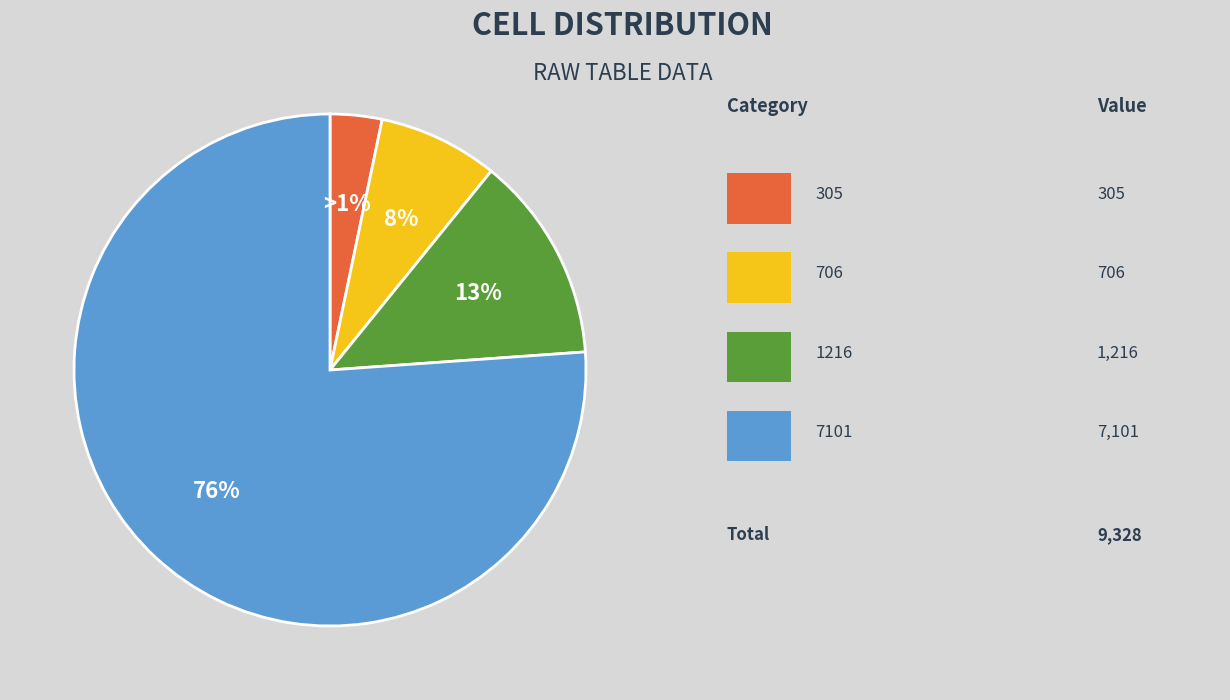

What is the largest slice in the pie chart?

7101